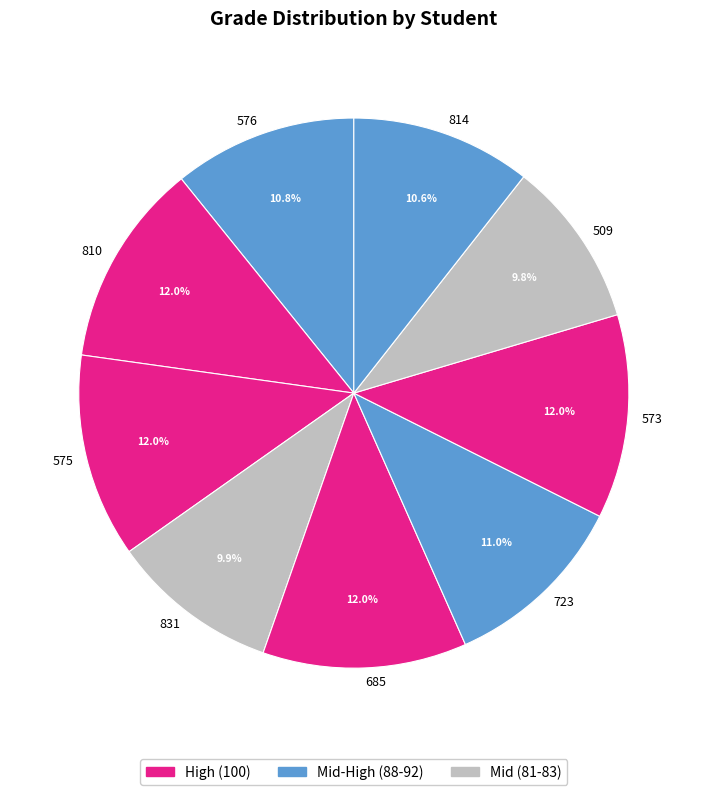

To the nearest percent, what is the combined percentage of 575 and 576?

23%